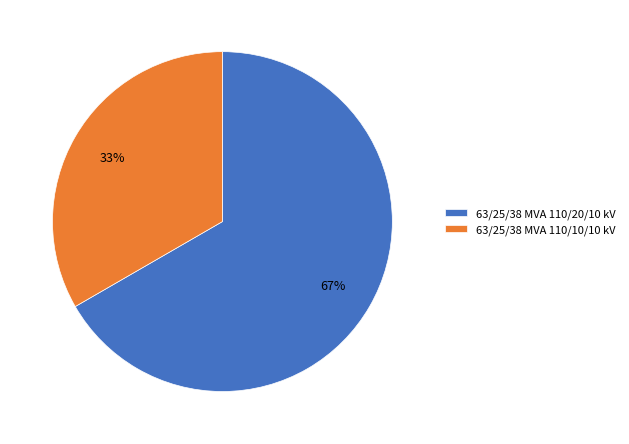

What is the ratio of the value at 63/25/38 MVA 110/20/10 kV to the value at 63/25/38 MVA 110/10/10 kV?

2.0